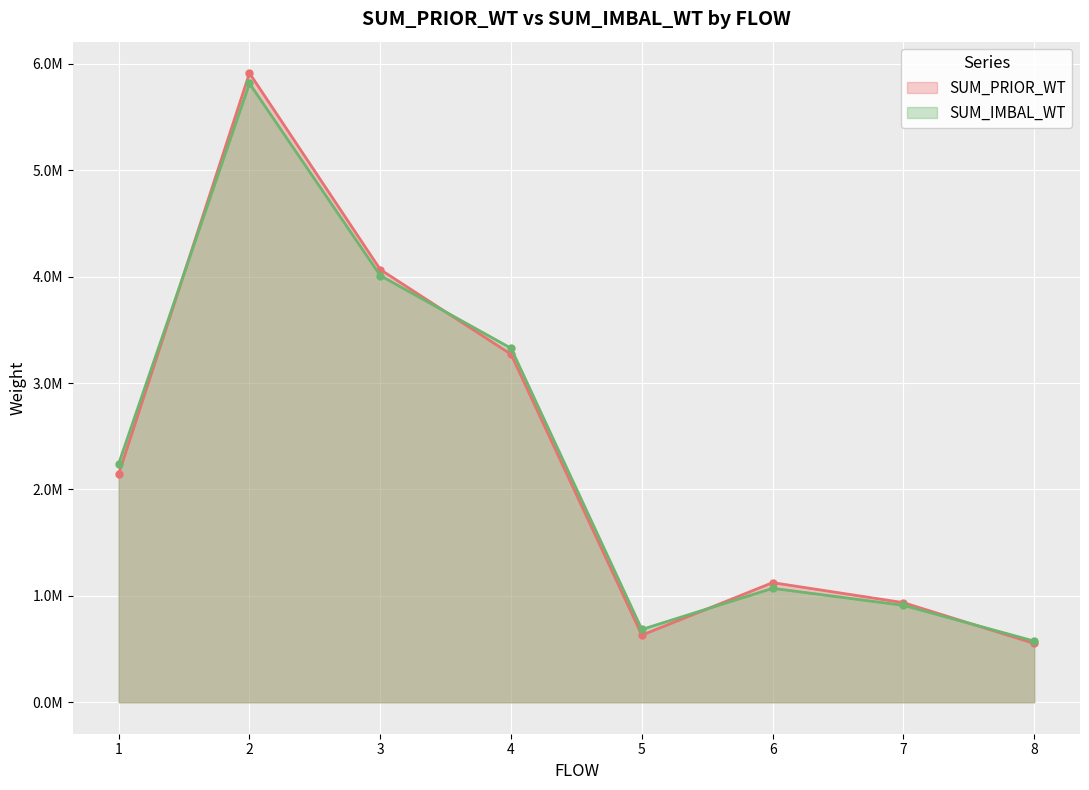

At how many categories does at least one series exceed 5154708?

1